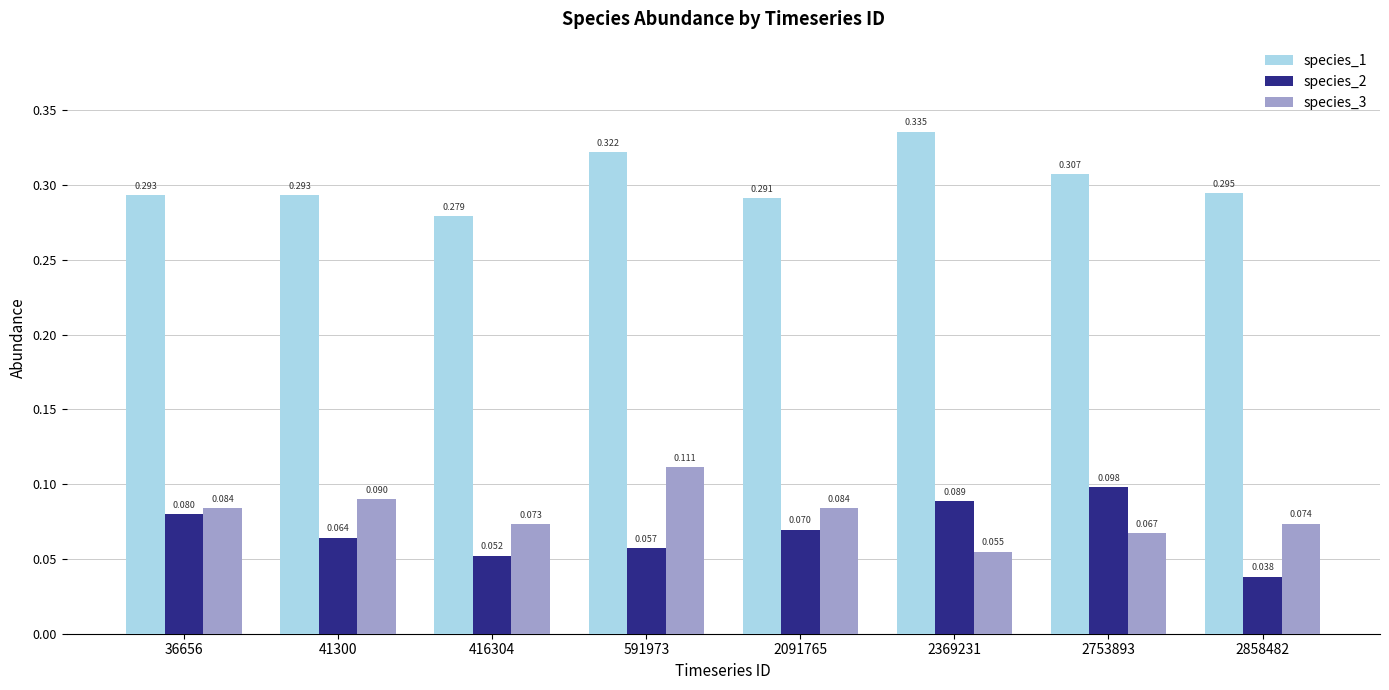

Is the value of species_3 at 36656 greater than the value of species_1 at 2753893?

No